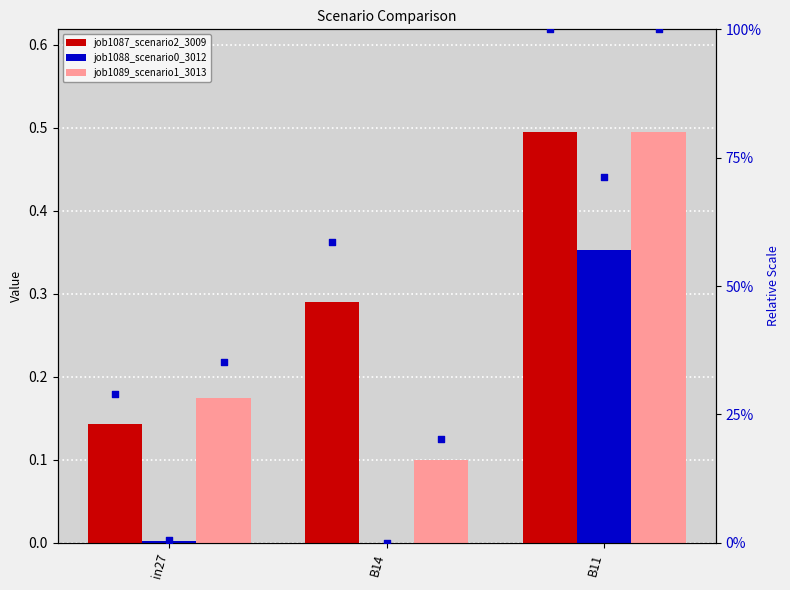

Is the value of job1087_scenario2_3009 at B14 greater than the value of job1087_scenario2_3009 (norm) at B11?

No